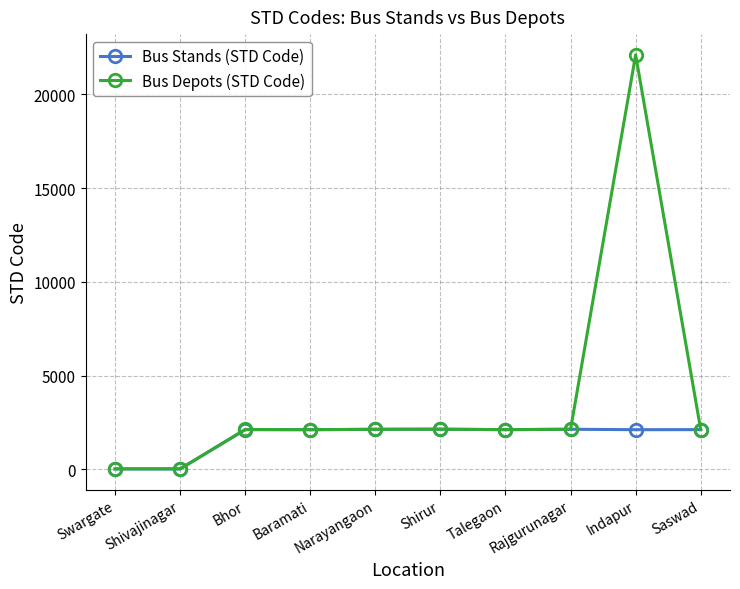

How many data points in Bus Stands (STD Code) are less than 2114?

5